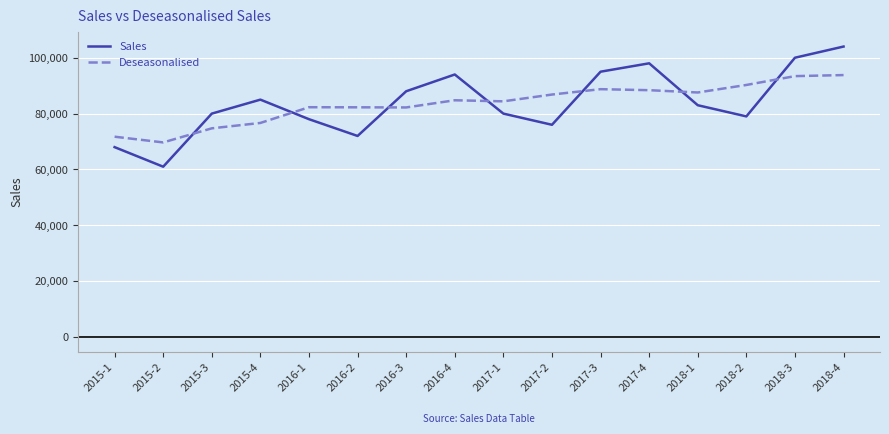

Which category has the lowest value across all series?

2015-2